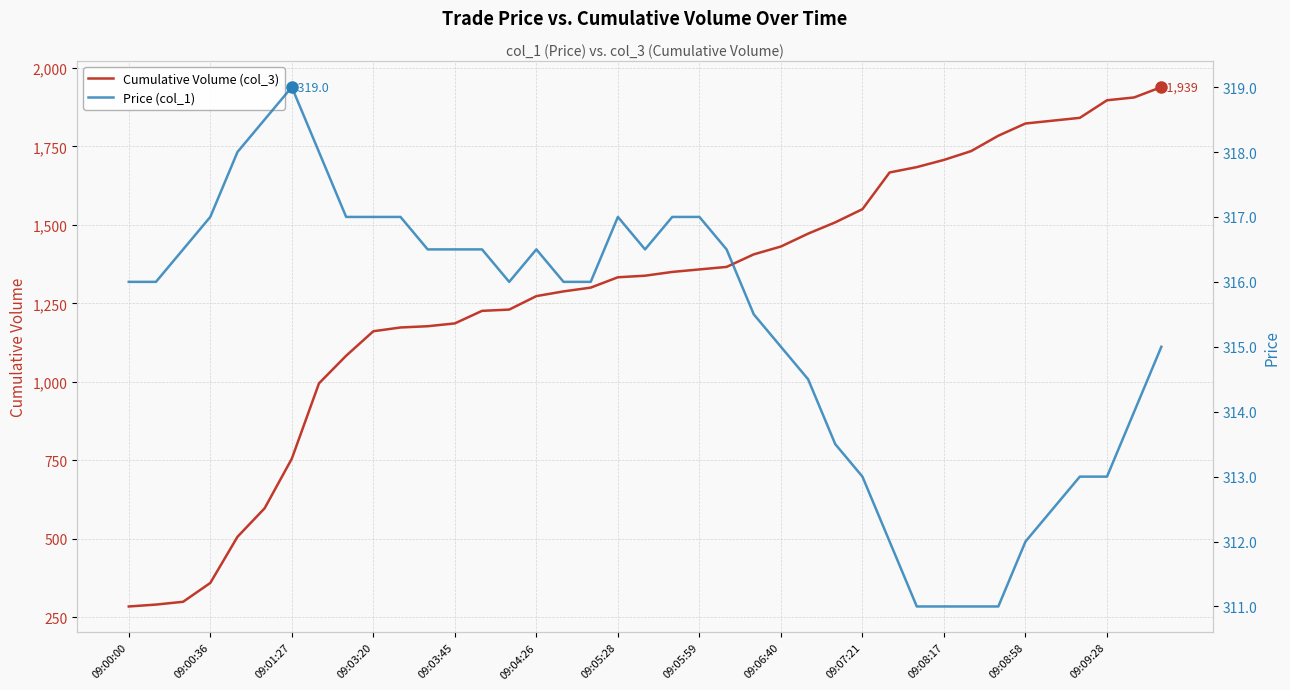

What is the smallest value displayed?

284.0